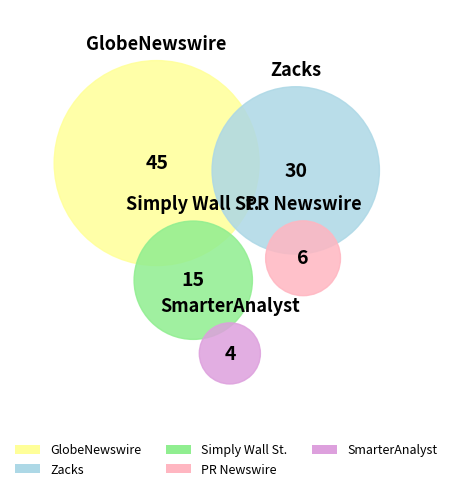

To the nearest percent, what is the difference between the Simply Wall St. and SmarterAnalyst slice percentages?

11%